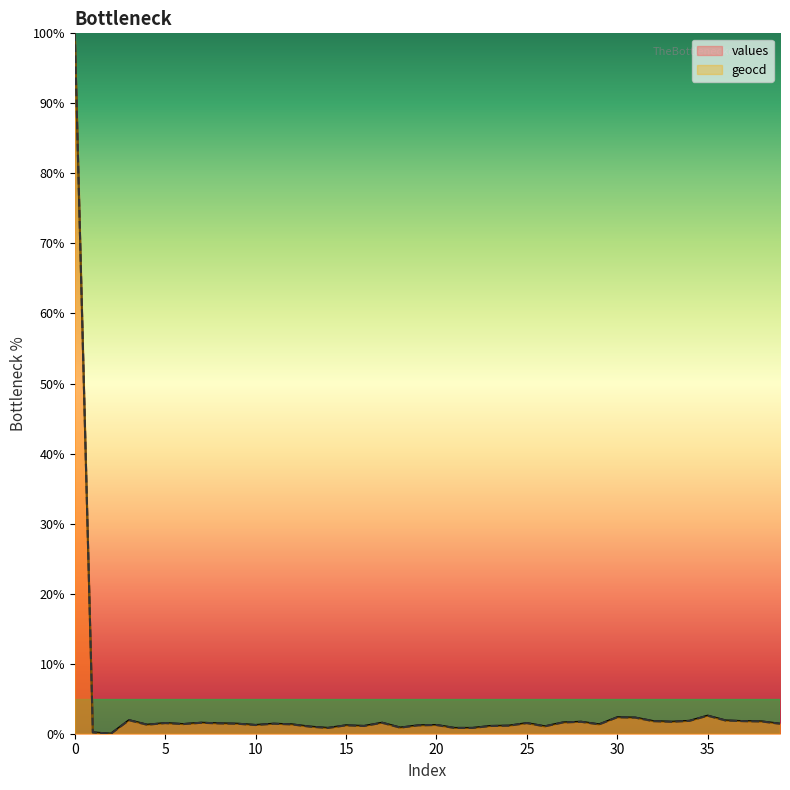

At which label is geocd closest to 50?

35